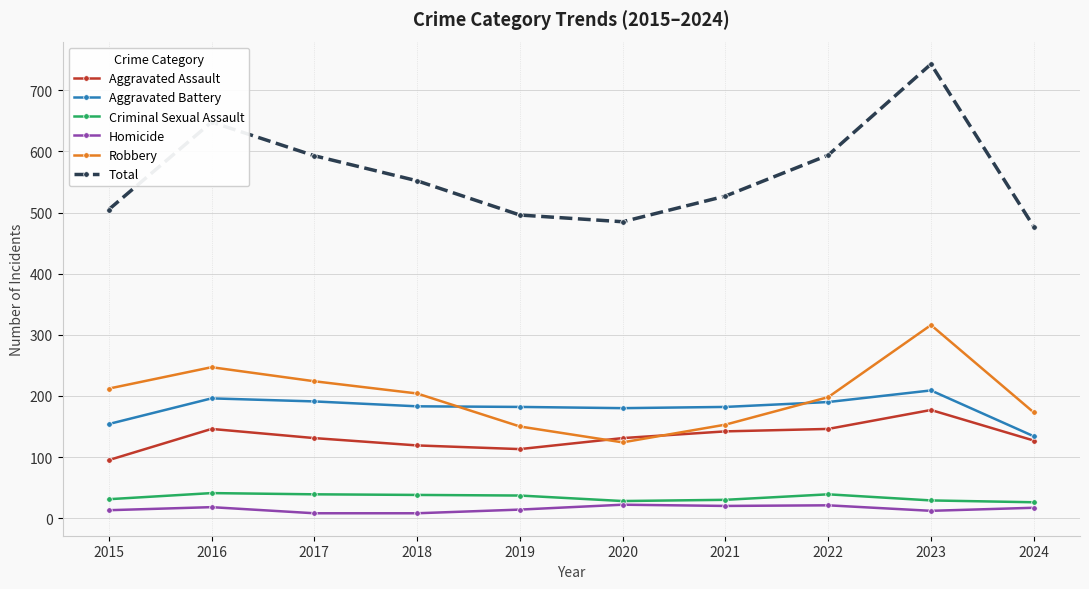

True or false: Aggravated Battery has a value of 242 at 2021.

False